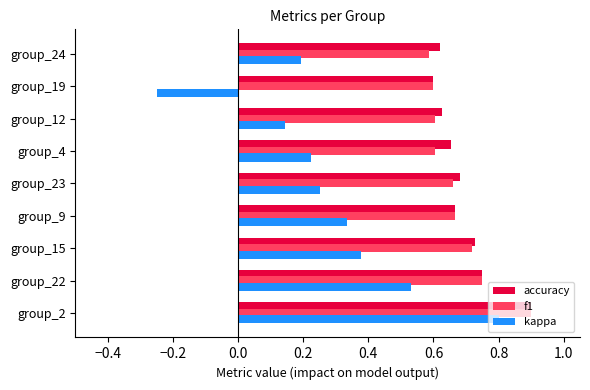

How many categories are shown in the chart?

9